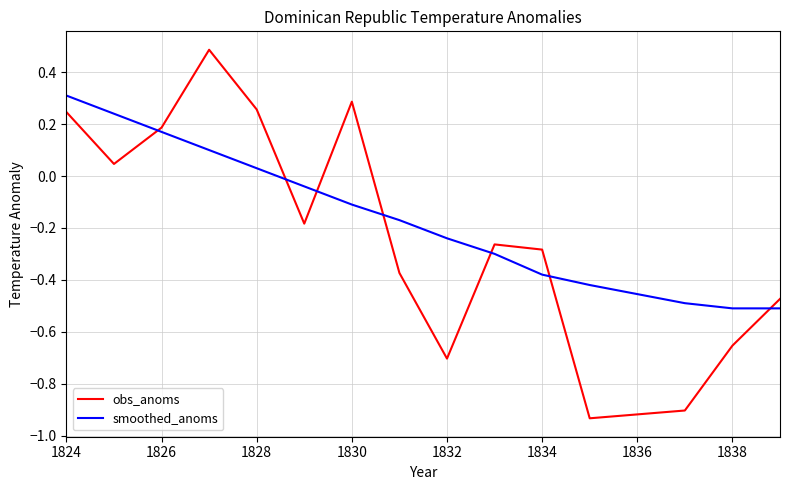

Which series has the largest range (max minus min)?

obs_anoms